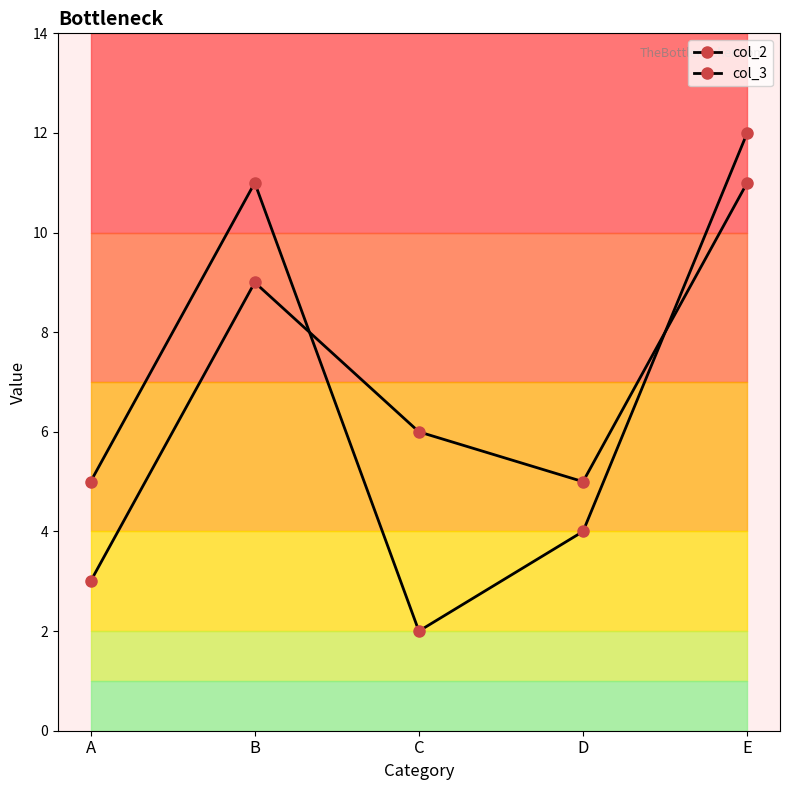

Is the value of col_3 at B greater than the value of col_2 at E?

No